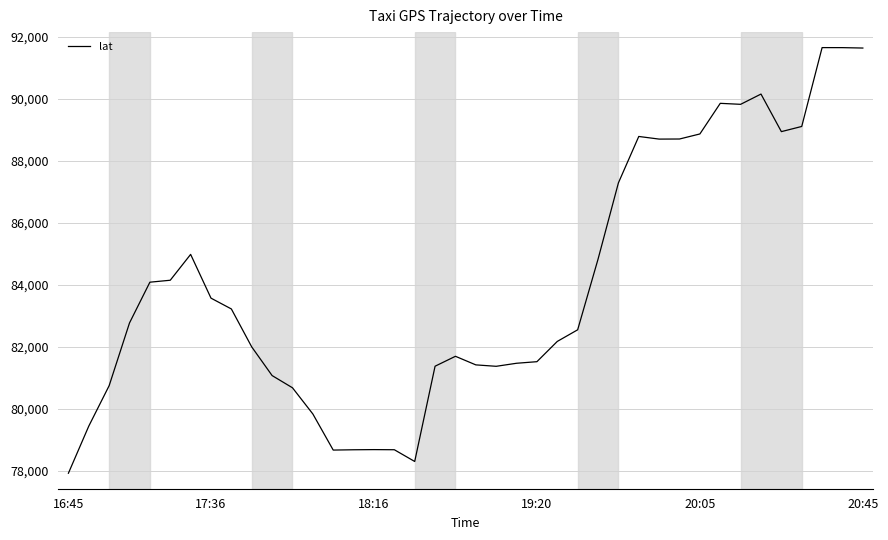

How many lines are shown in the chart?

1